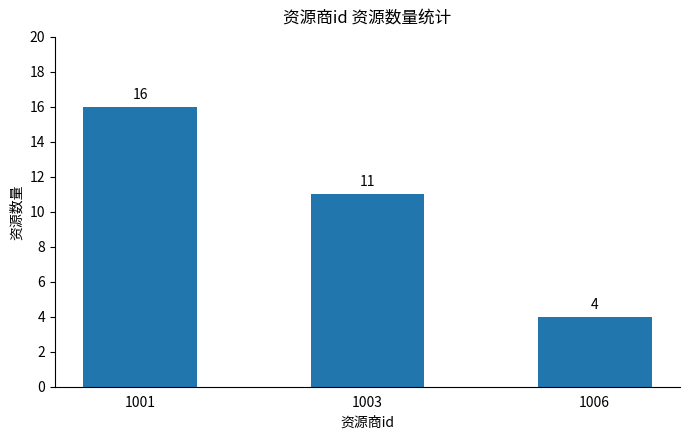

List the labels in order of value, smallest first.

1006, 1003, 1001